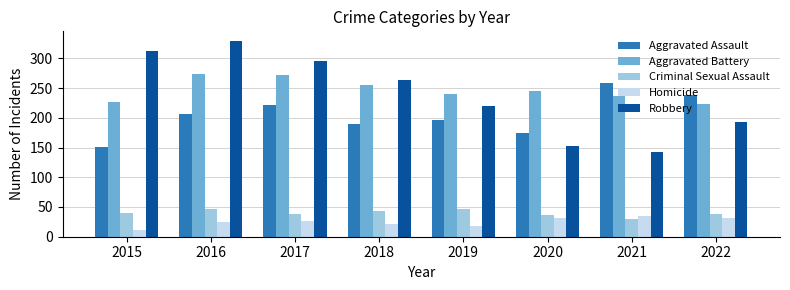

Is it true that Robbery equals 329 at 2016?

True